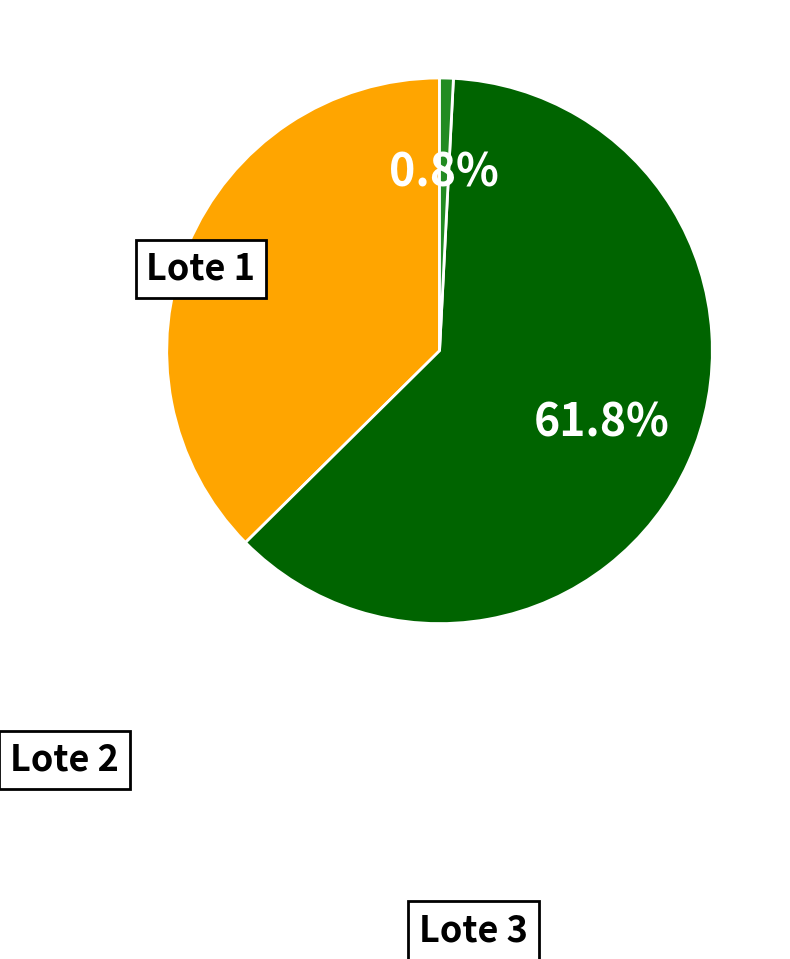

Count the number of slices in the pie.

3